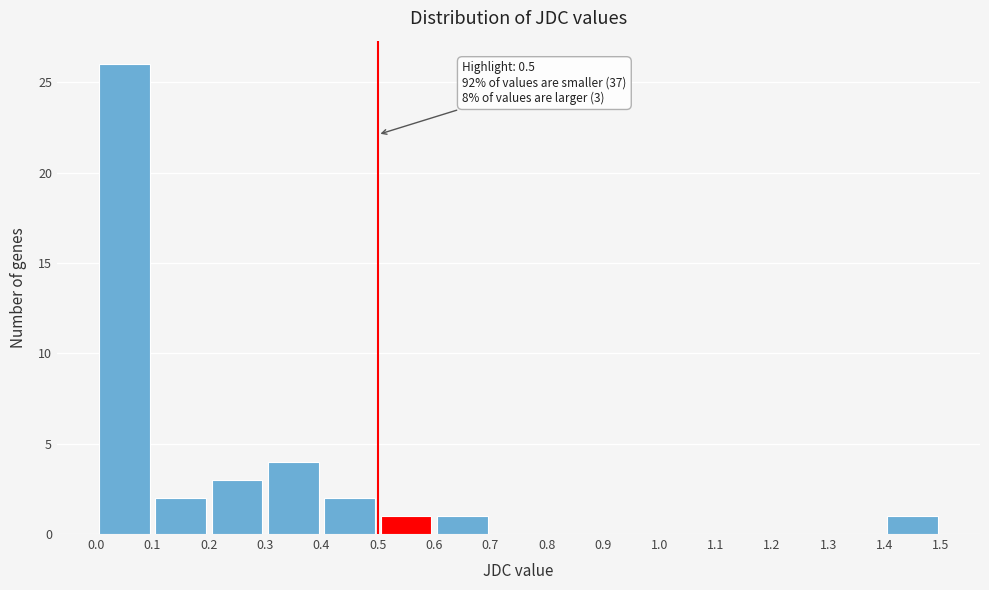

Over which range of the x-axis is the bar tallest?

0.0 to 0.1